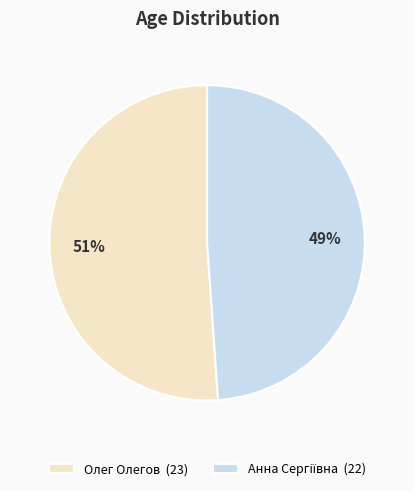

Does Олег Олегов represent more than half of the total?

Yes